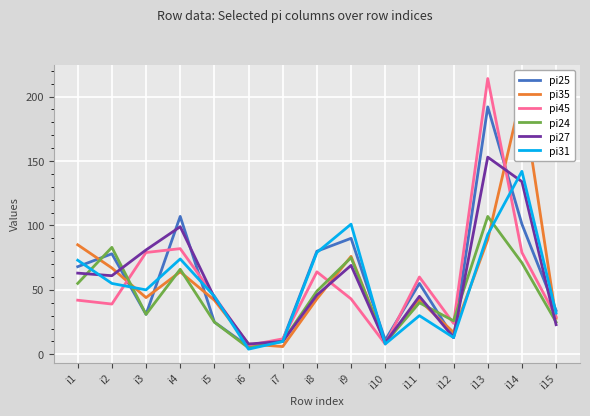

The value of pi24 at i1 is 55. True or false?

True